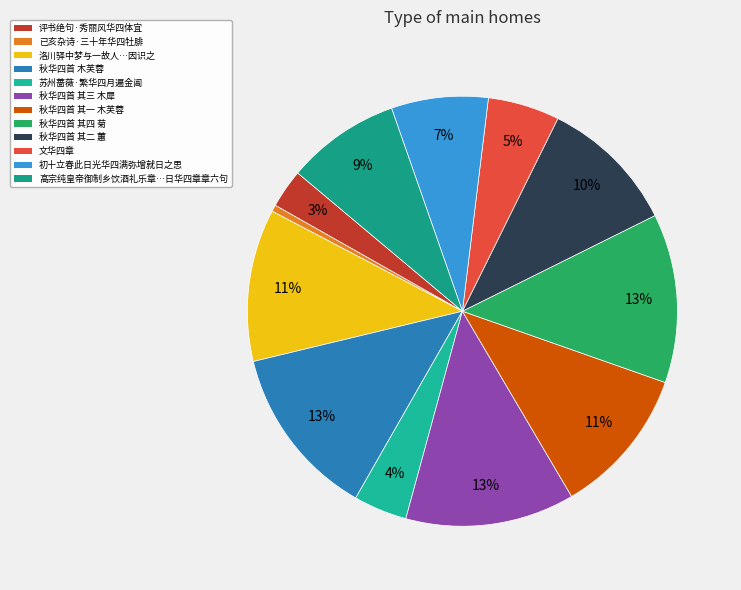

How many slices are in this pie chart?

12